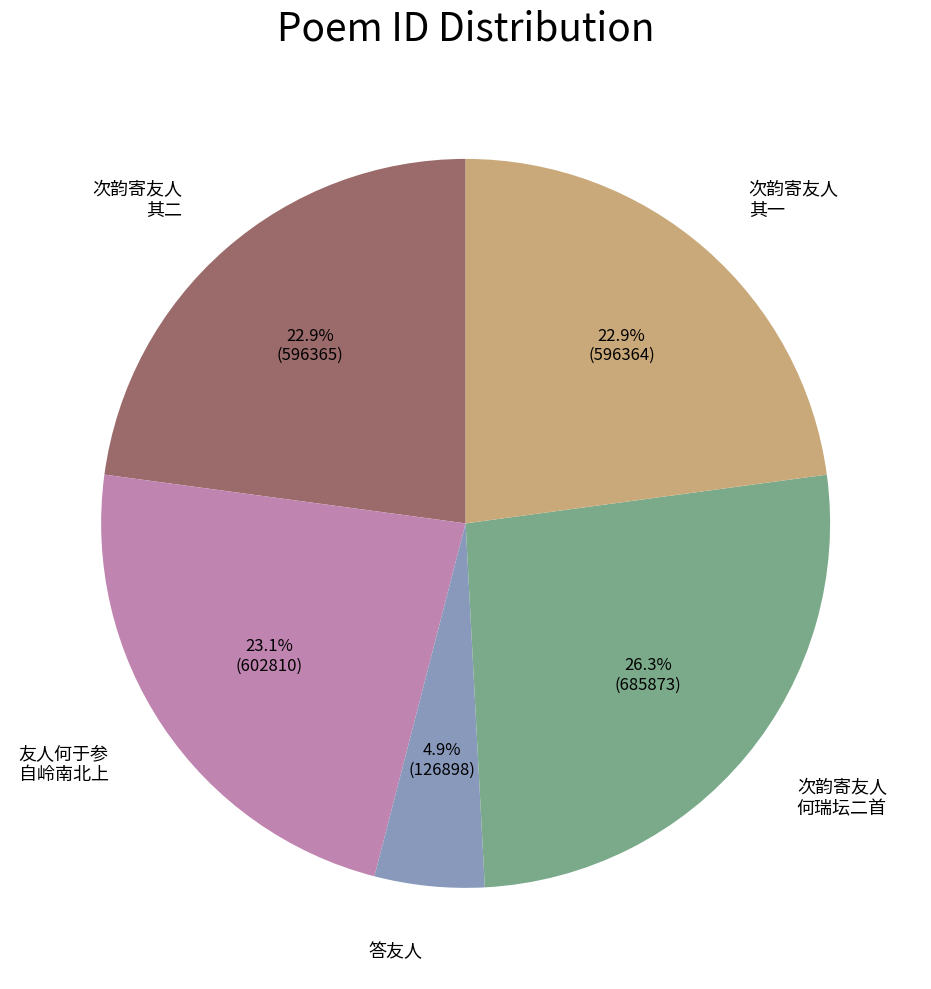

Does any single category account for the majority?

No